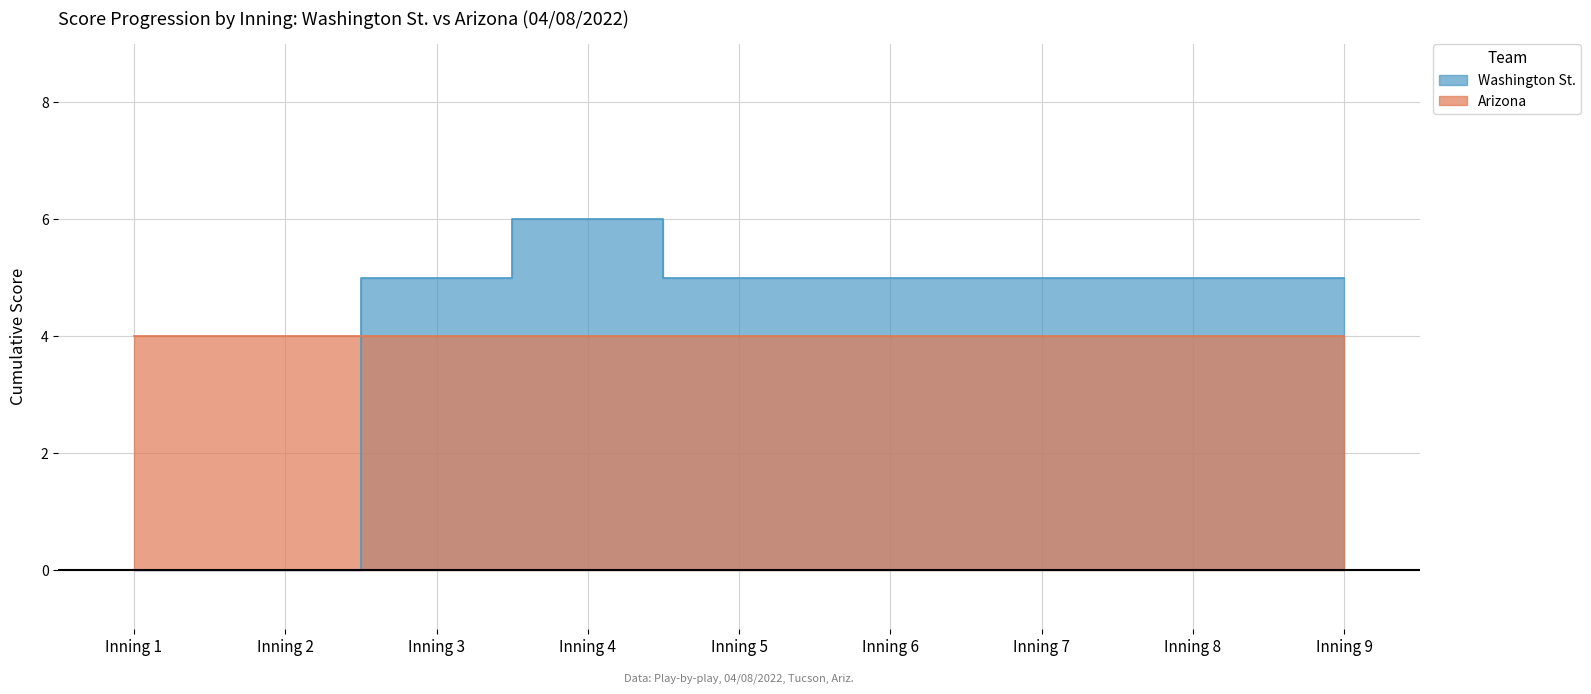

At which label is the value closest to 3?

Inning 3